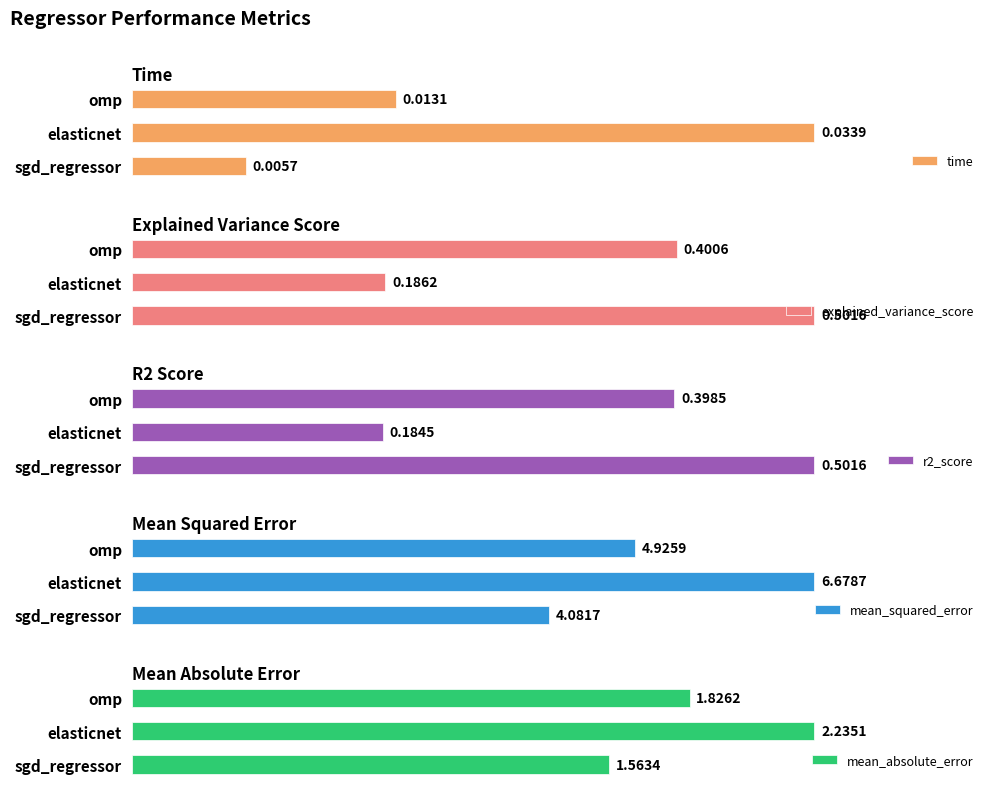

Where is time nearest to the value 0?

sgd_regressor